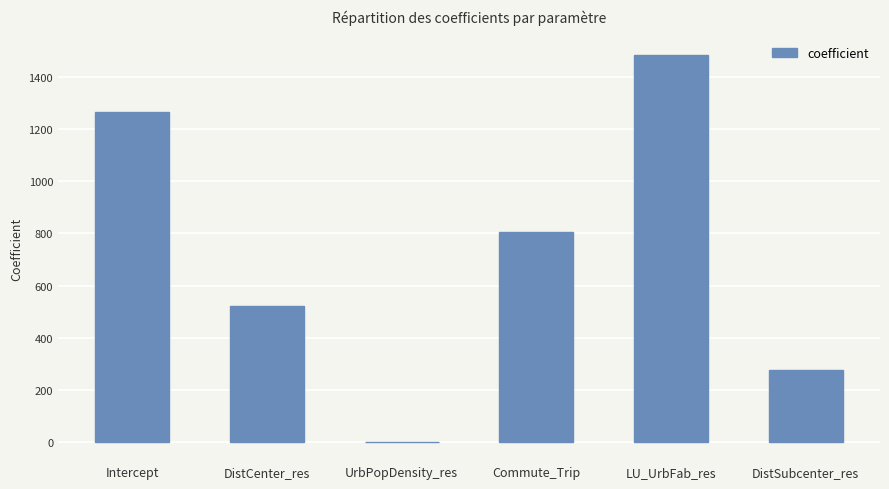

What is the change in value from DistCenter_res to DistSubcenter_res?

-246.4